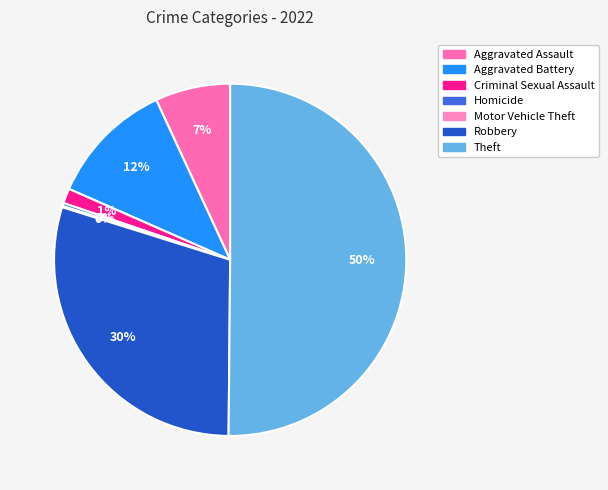

How many segments does this pie chart have?

7